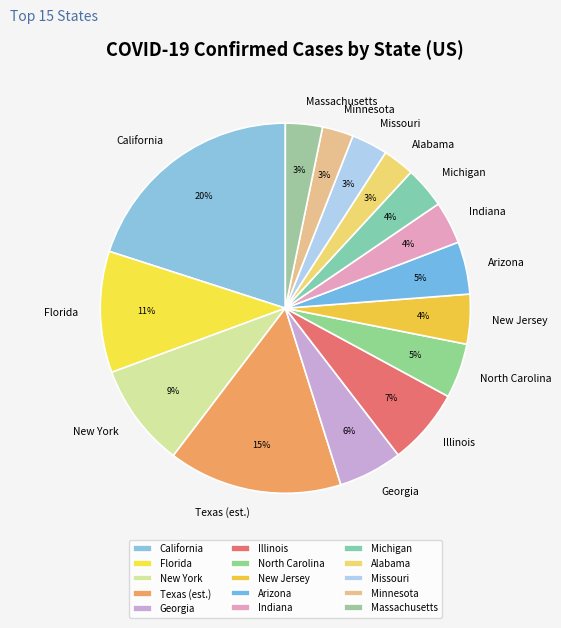

Is the sum of Florida and Arizona greater than half?

No